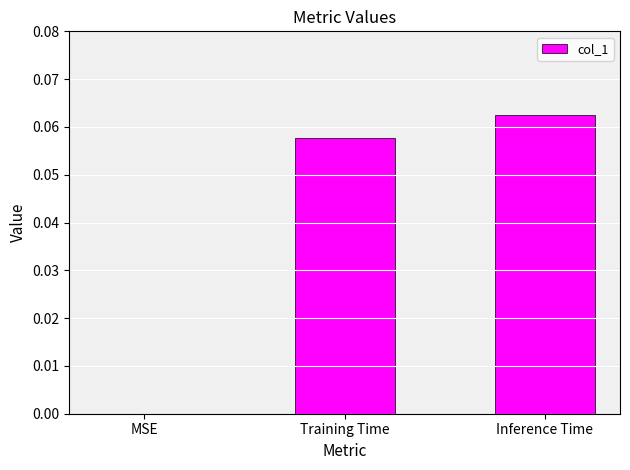

Which category has the highest value across all series?

Inference Time